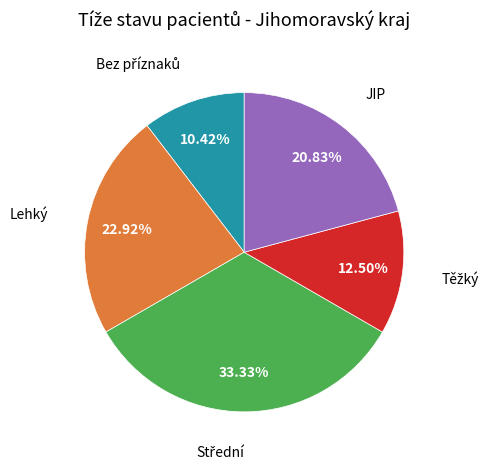

Is there a majority slice in this chart?

No